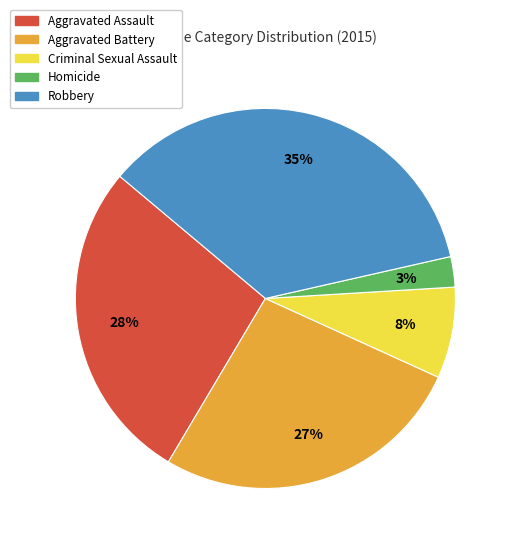

What percentage is the Aggravated Battery slice, to the nearest percent?

27%